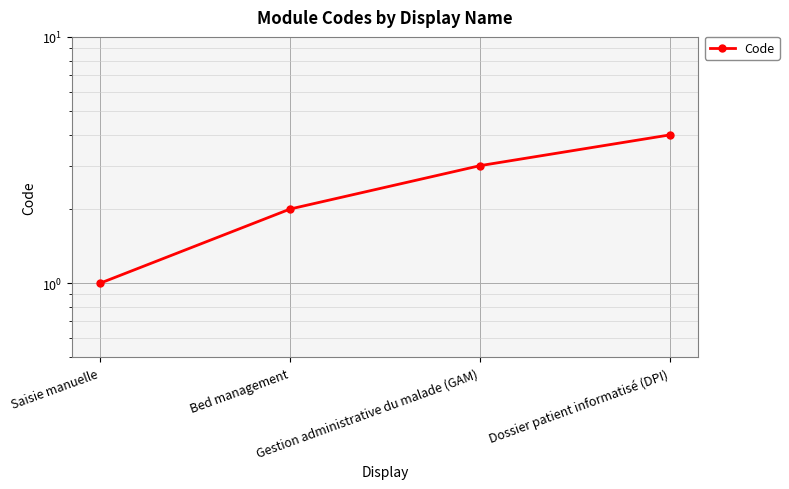

What is the ratio of the value at Dossier patient informatisé (DPI) to the value at Saisie manuelle?

4.0